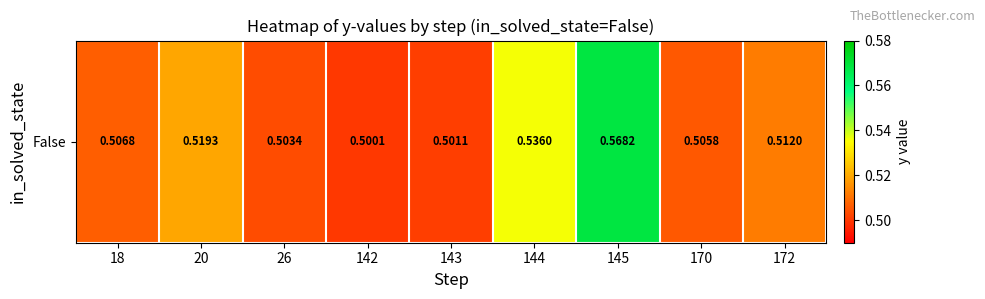

Reading left to right, extract all data points from this chart.

0.5	0.5	0.5	0.5	0.5	0.5	0.6	0.5	0.5